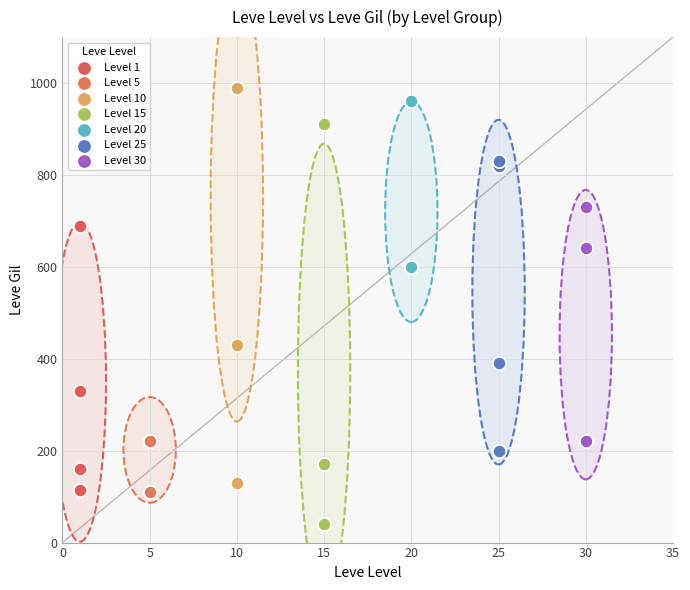

Which series reaches the minimum Y coordinate?

Level 15